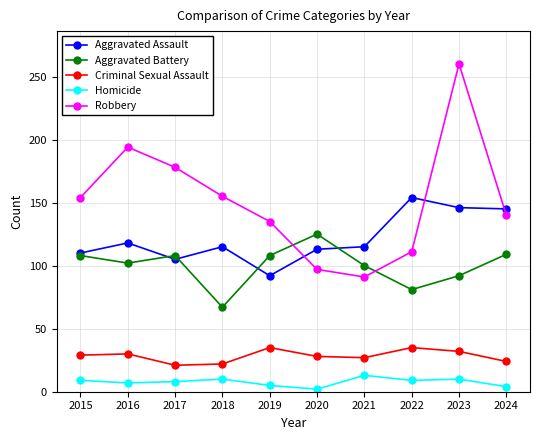

Which series has the largest total across all categories?

Robbery